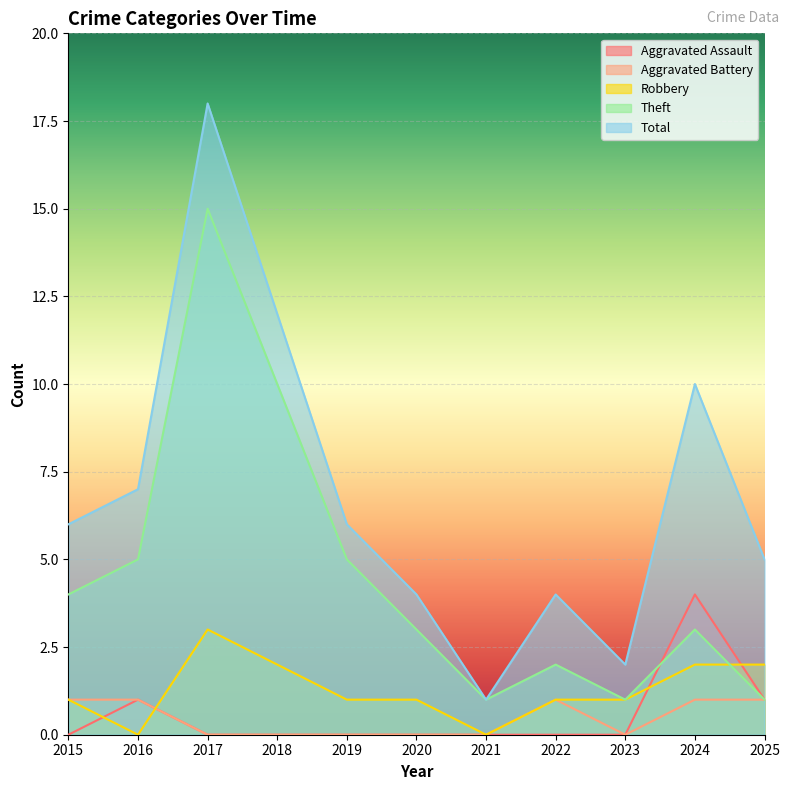

Rank the series by their maximum value, from lowest to highest.

Aggravated Battery, Robbery, Aggravated Assault, Theft, Total